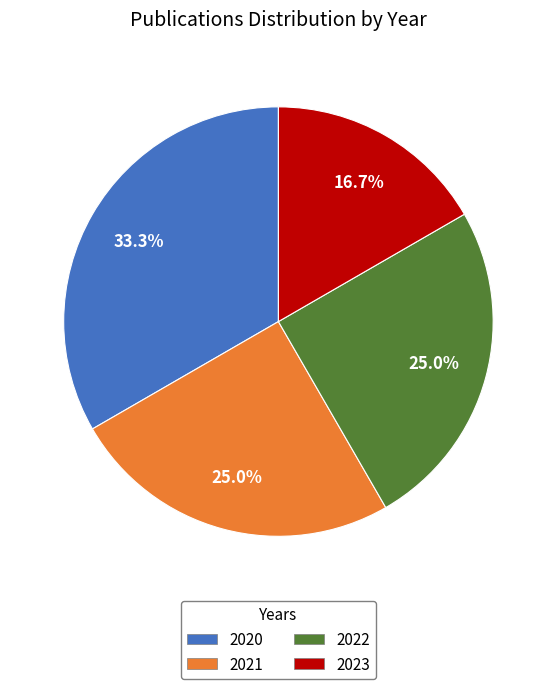

To the nearest percent, what is the difference between the 2021 and 2023 slice percentages?

8%